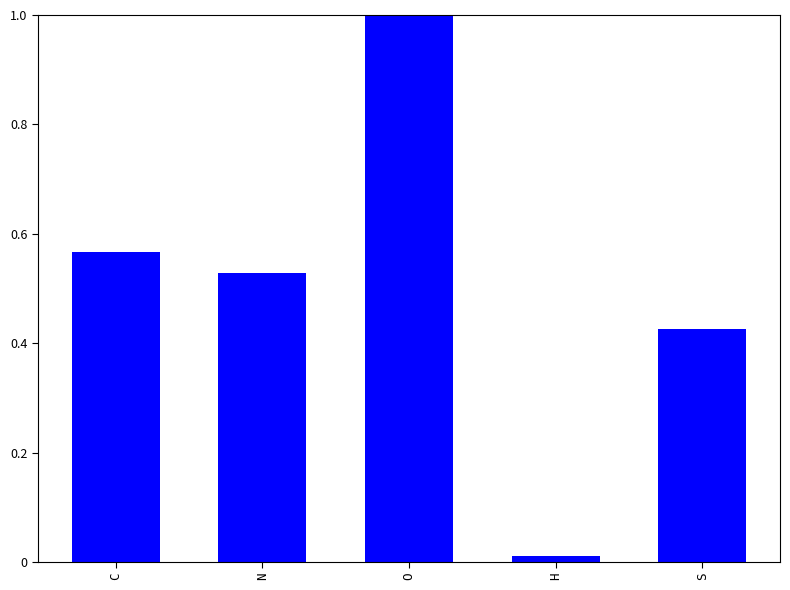

How many bars are there in total?

5